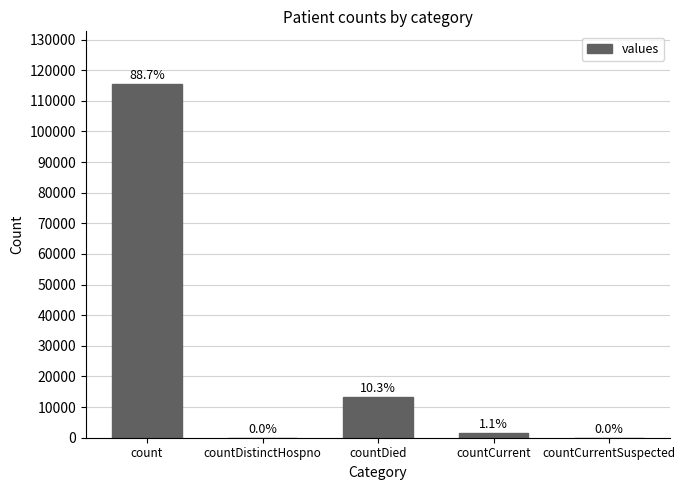

Which label corresponds to the largest value in the chart?

count